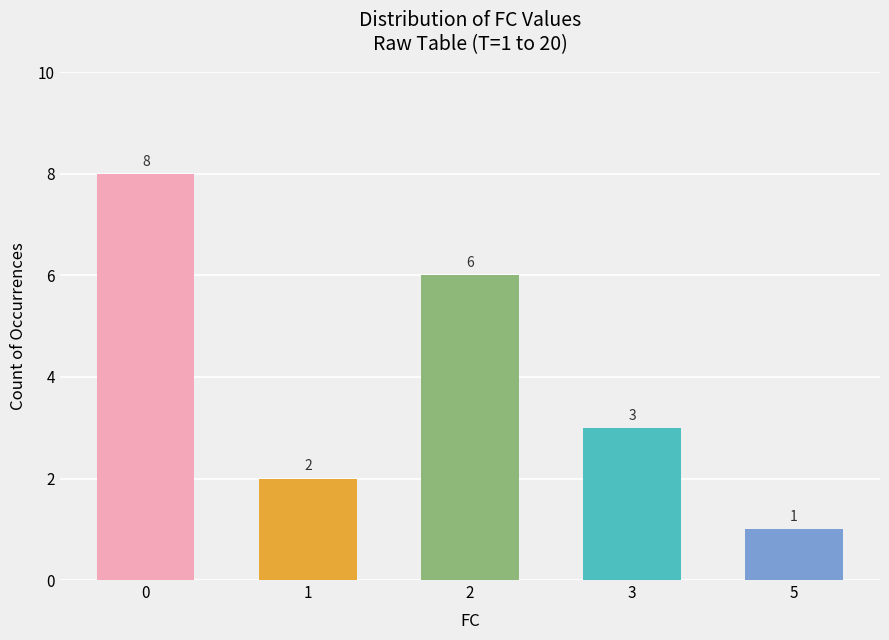

Rank the categories by value from highest to lowest.

0, 2, 3, 1, 5